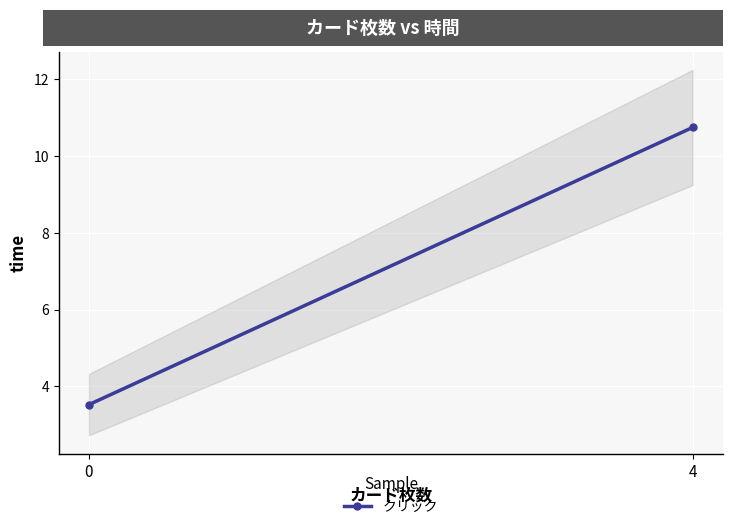

Where does the data first go above 10?

4